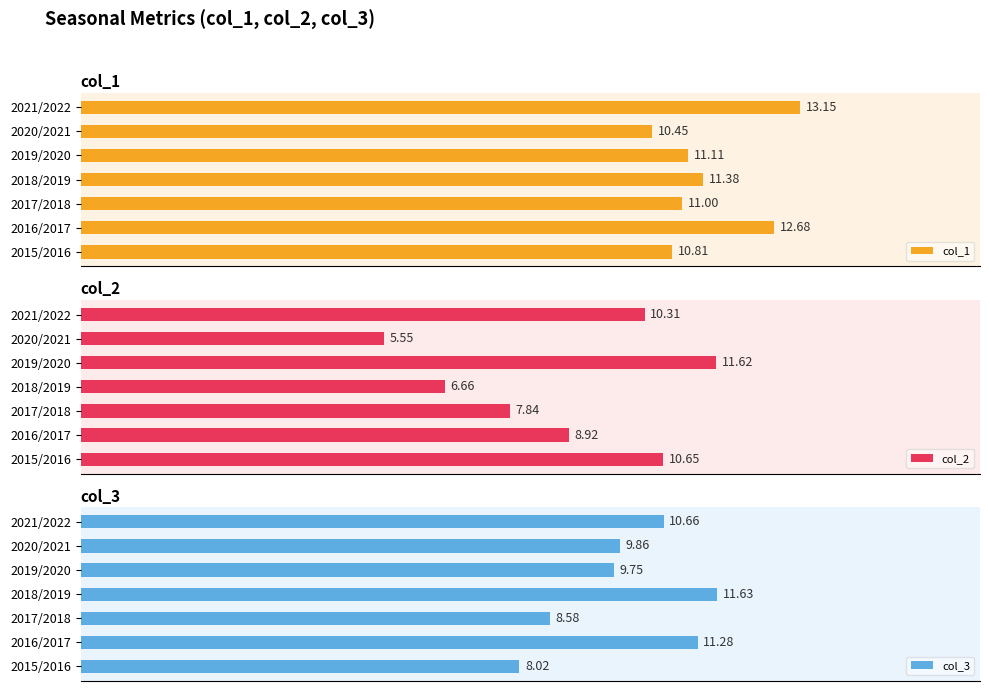

List the labels in order of col_2 value, smallest first.

2020/2021, 2018/2019, 2017/2018, 2016/2017, 2021/2022, 2015/2016, 2019/2020